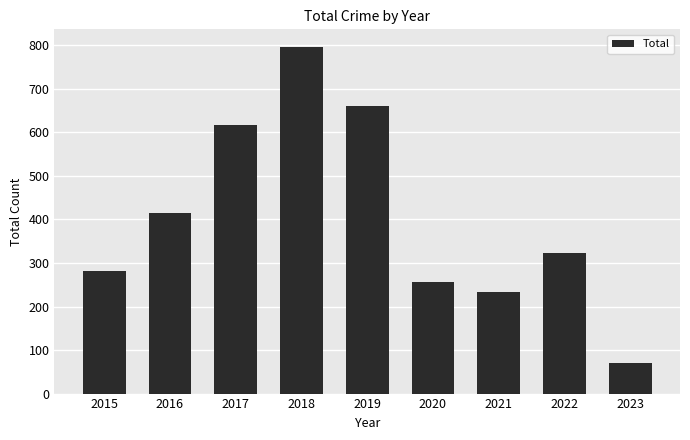

True or false: the data shows 1054 at 2017.

False